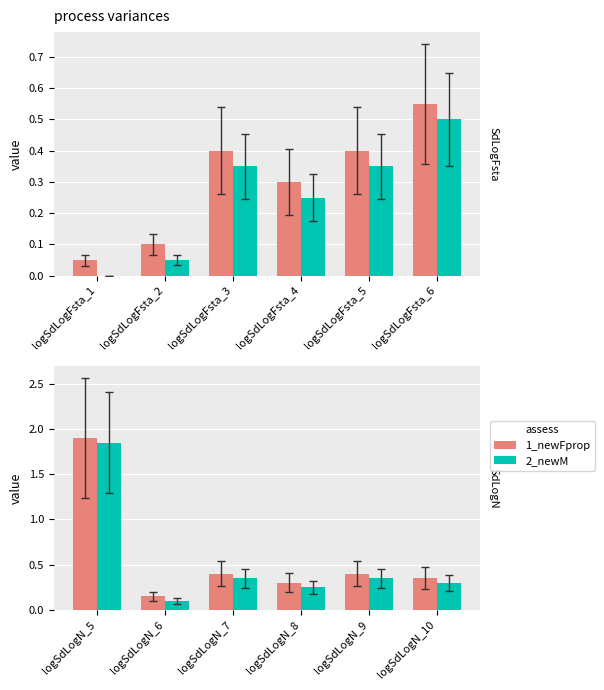

The value of 2_newM at logSdLogN_6 is 0.0. True or false?

False